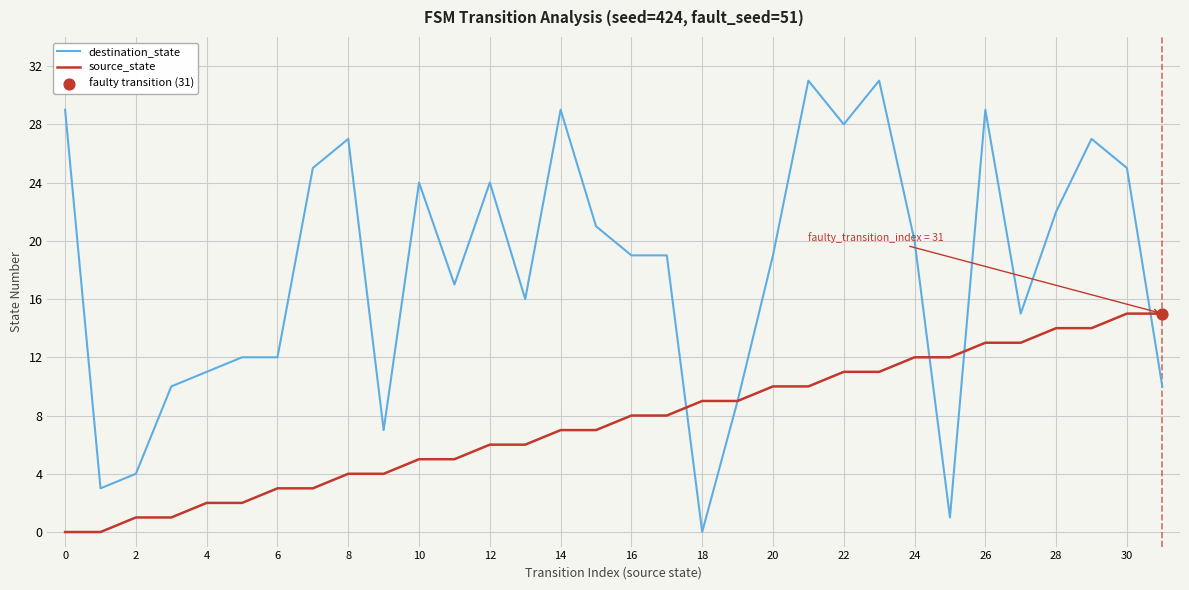

Which series has the largest total across all categories?

destination_state